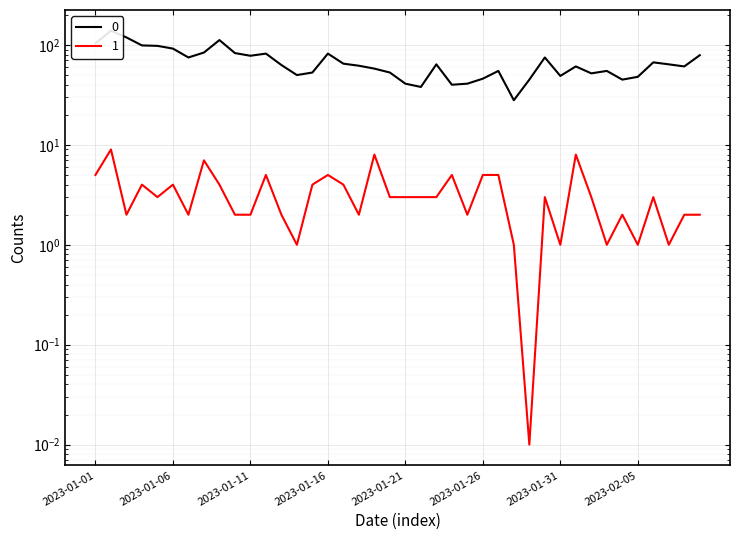

Does the chart display data point markers on the line(s)?

No